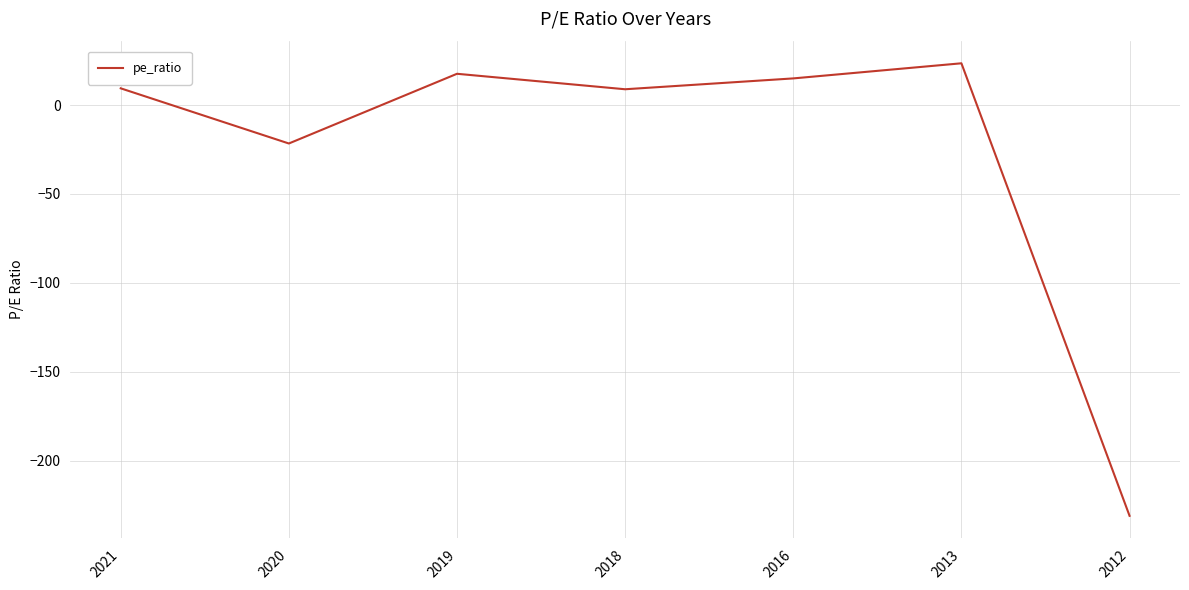

How many values are below zero?

2